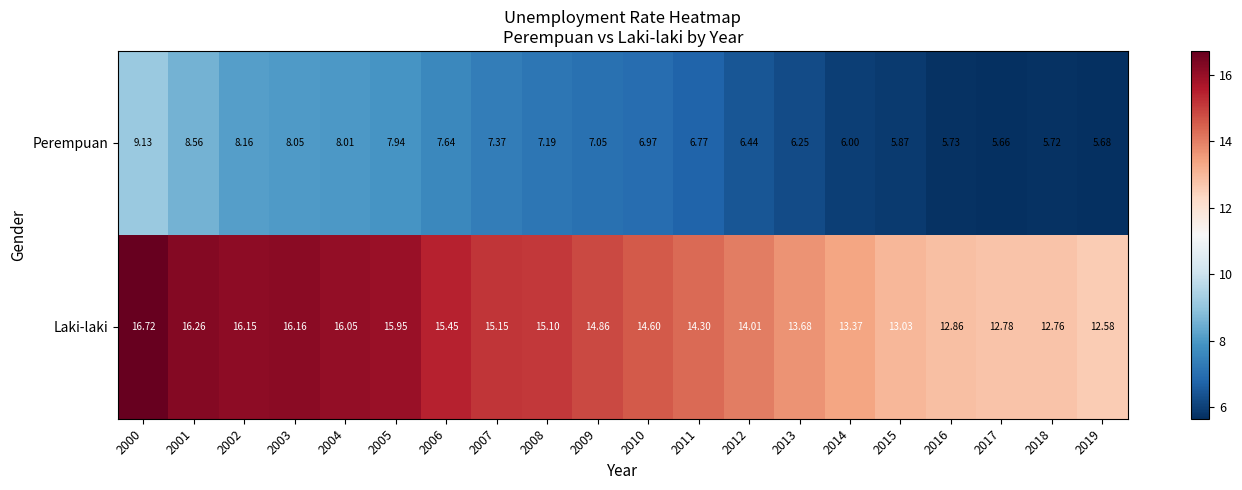

List the series in order of their peak value, highest first.

Laki-laki, Perempuan